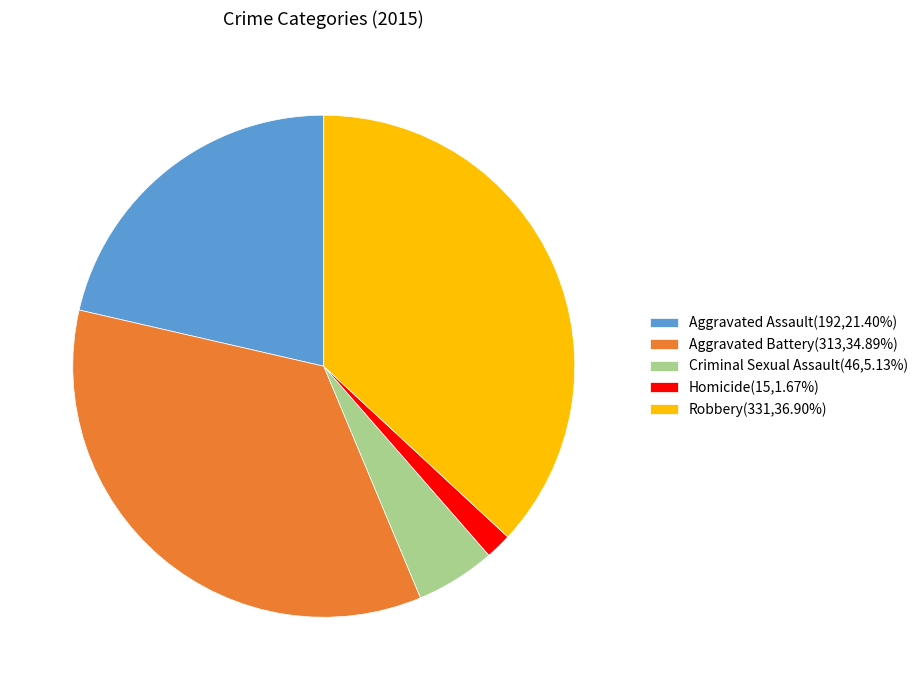

How many slices are in this pie chart?

5